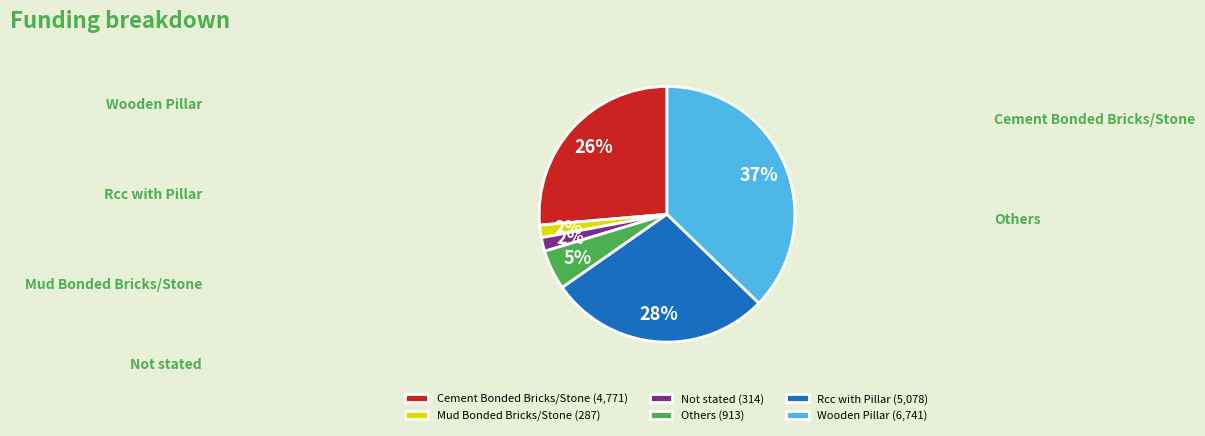

Approximately how many times larger is the value at Wooden Pillar compared to Others?

7.4